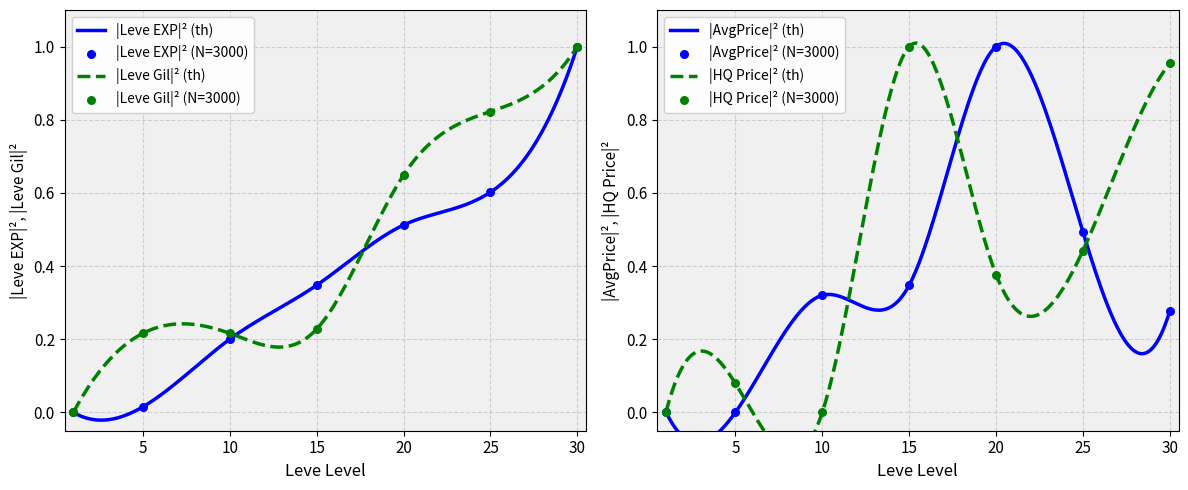

Which series has the widest spread of Y values?

Leve EXP